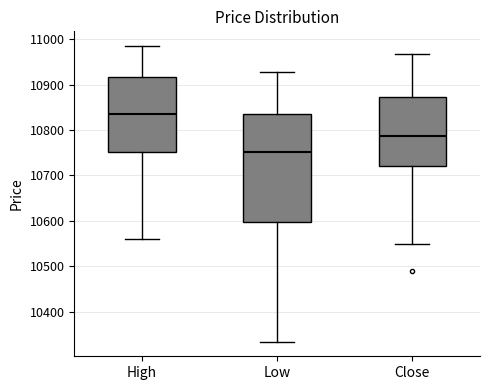

Reading left to right, transcribe this box plot: for each box, give where its median line is, the range the box spans, and where its two whiskers end, as read against the y-axis. The values are not printed on the chart, so give them approximately, as read against the axis.

High: median 10840, box 10750 to 10920, whiskers 10560 to 10990
Low: median 10750, box 10600 to 10840, whiskers 10330 to 10930
Close: median 10790, box 10720 to 10870, whiskers 10550 to 10970